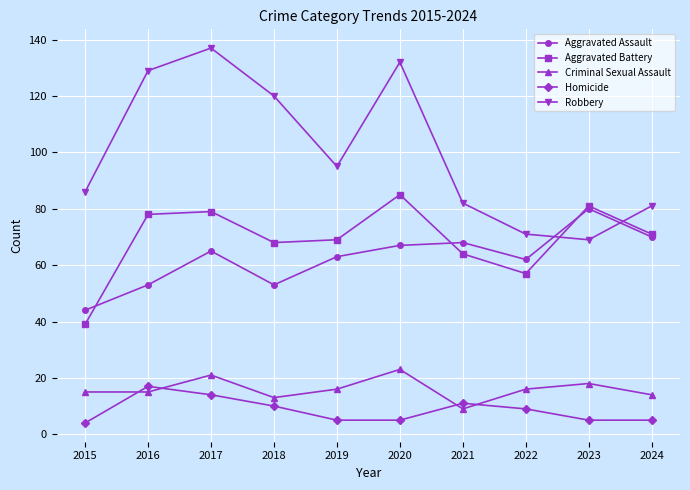

Which series has the largest range (max minus min)?

Robbery